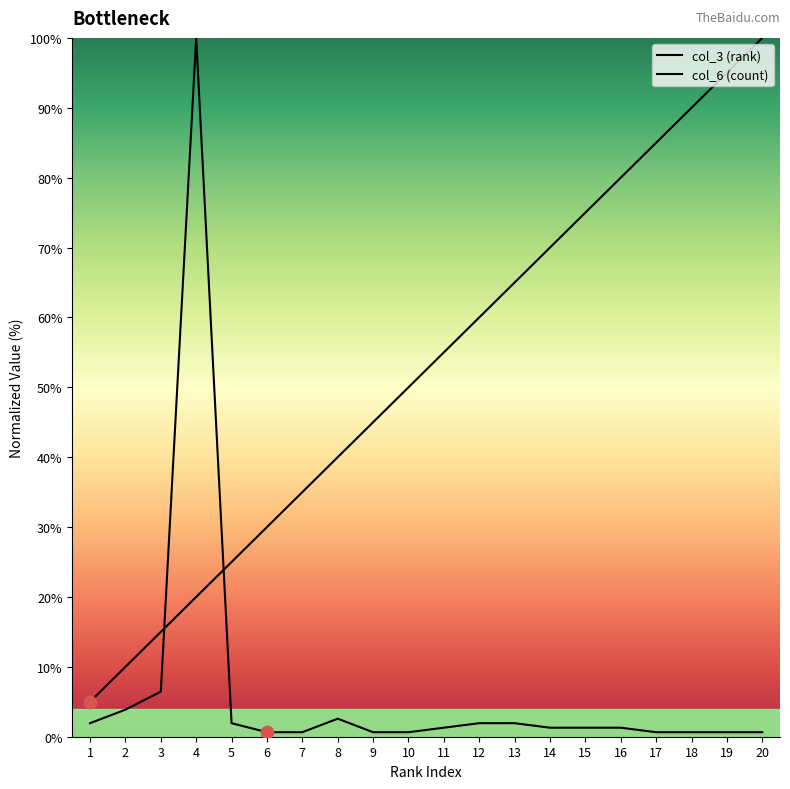

What are all the series names shown in the legend?

col_3 (rank), col_6 (count)